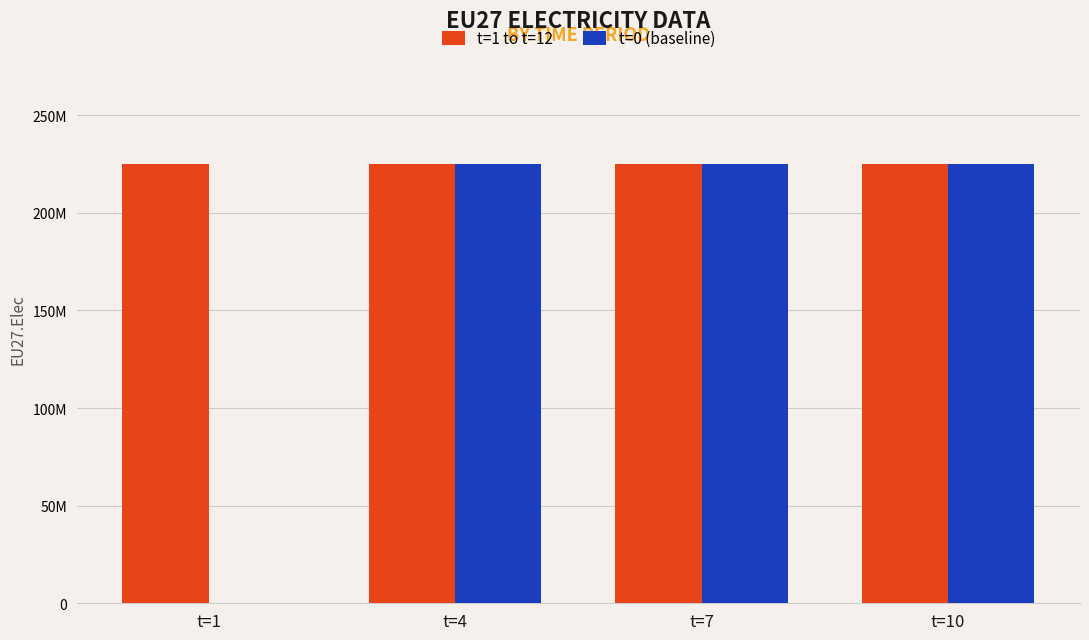

Reading left to right, list all the values displayed in this chart.

t=1 to t=12: t=1=224796875	t=4=224796875	t=7=224796875	t=10=224796875
t=0 (baseline): t=1=0	t=4=224796875	t=7=224796875	t=10=224796875